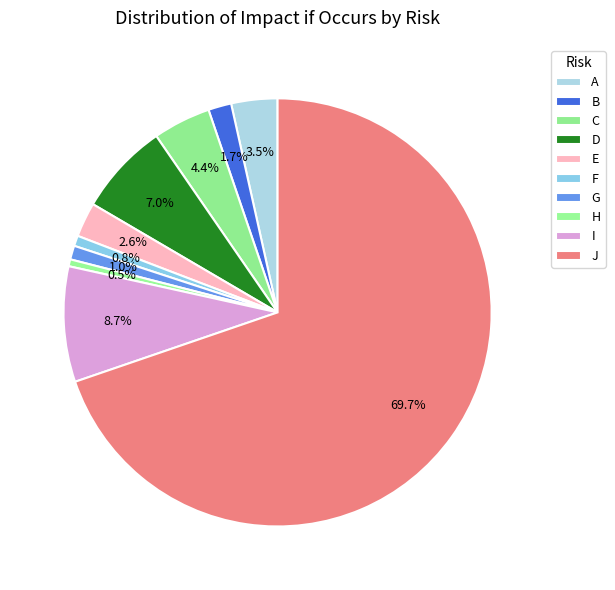

Count the number of slices in the pie.

10